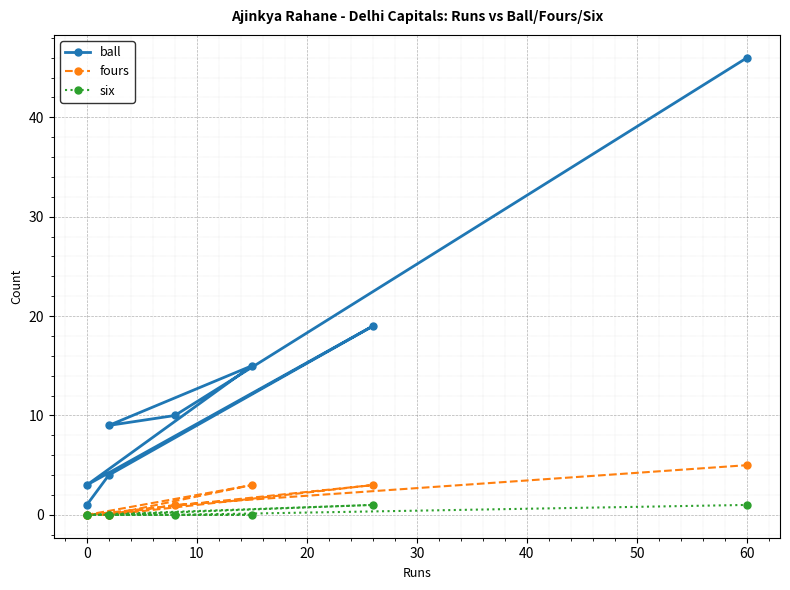

What is the spread (max minus min) of values at 0?

1